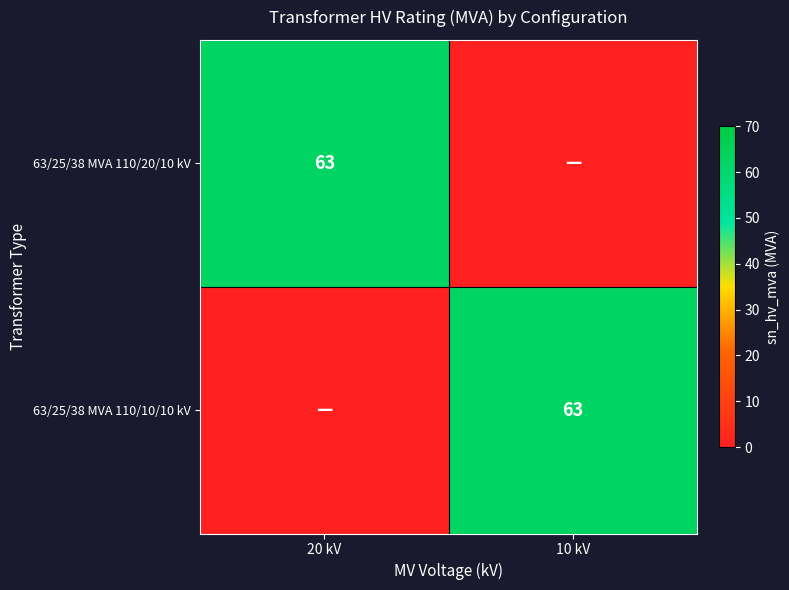

At how many categories does at least one series exceed 3?

2